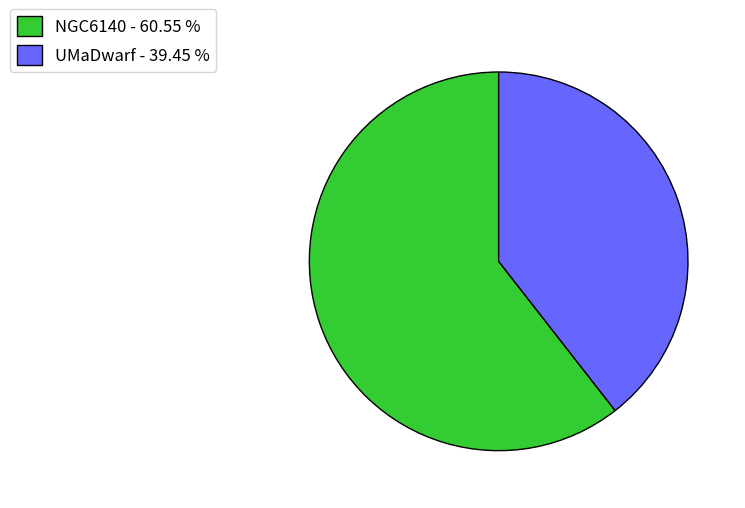

What is the smallest slice in the pie chart?

UMaDwarf